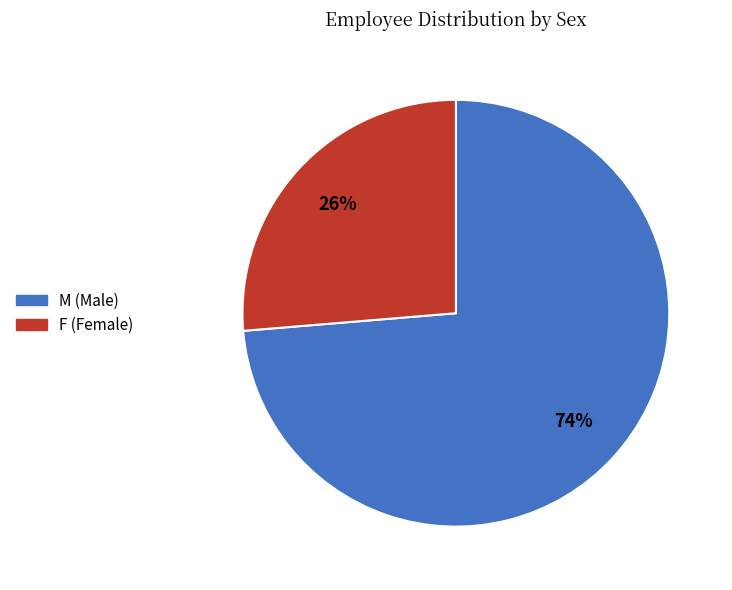

Do M and F together represent more than half of the pie?

Yes